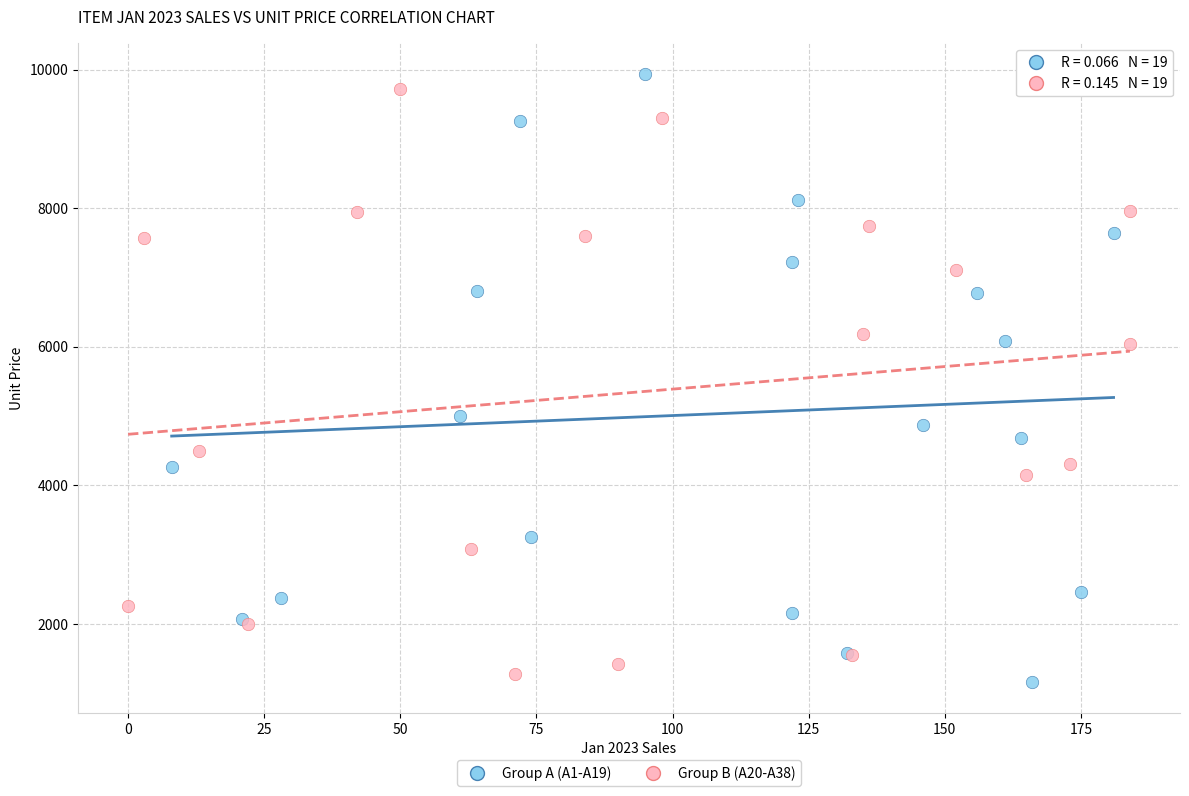

What are all the series names shown in the legend?

Group A (A1-A19), Group B (A20-A38)